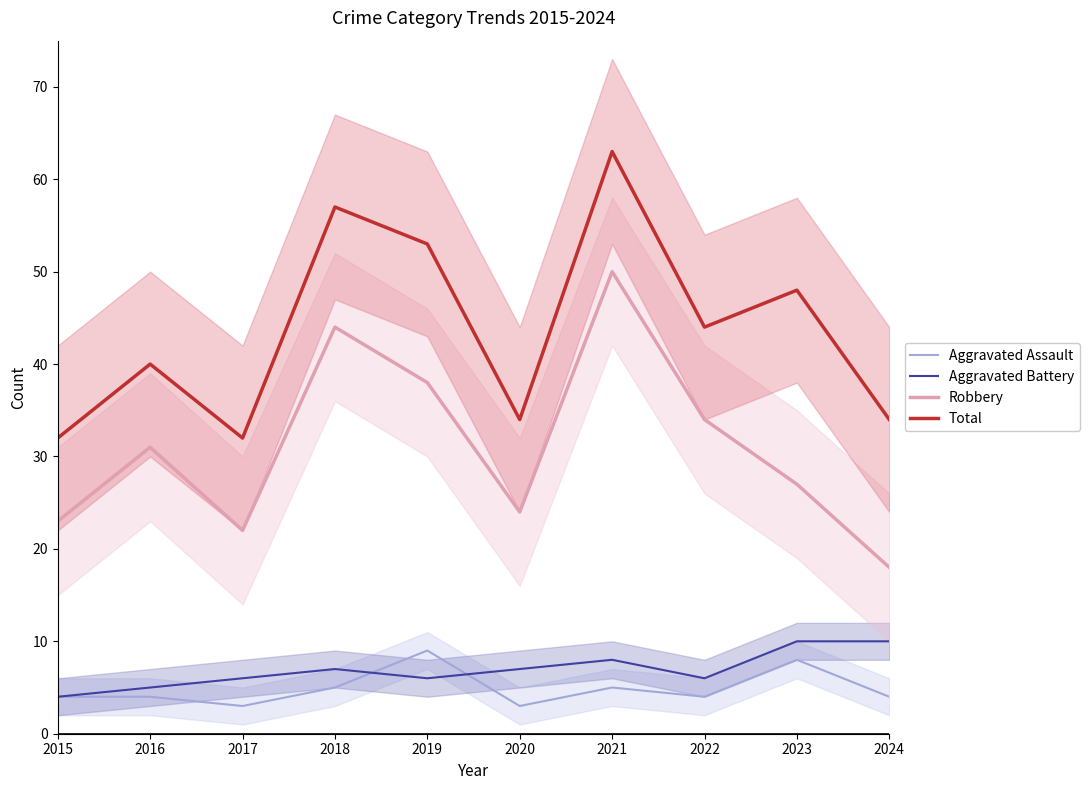

How many lines are shown in the chart?

4